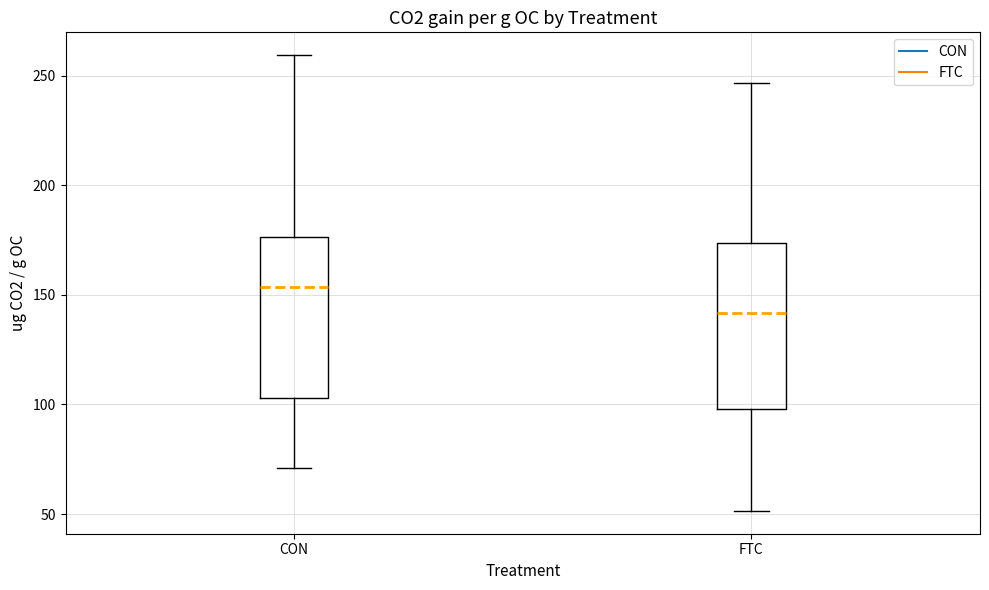

Reading left to right, transcribe this box plot: for each box, give where its median line is, the range the box spans, and where its two whiskers end, as read against the y-axis. The values are not printed on the chart, so give them approximately, as read against the axis.

CON: median 155, box 105 to 175, whiskers 70 to 260
FTC: median 140, box 100 to 175, whiskers 50 to 245